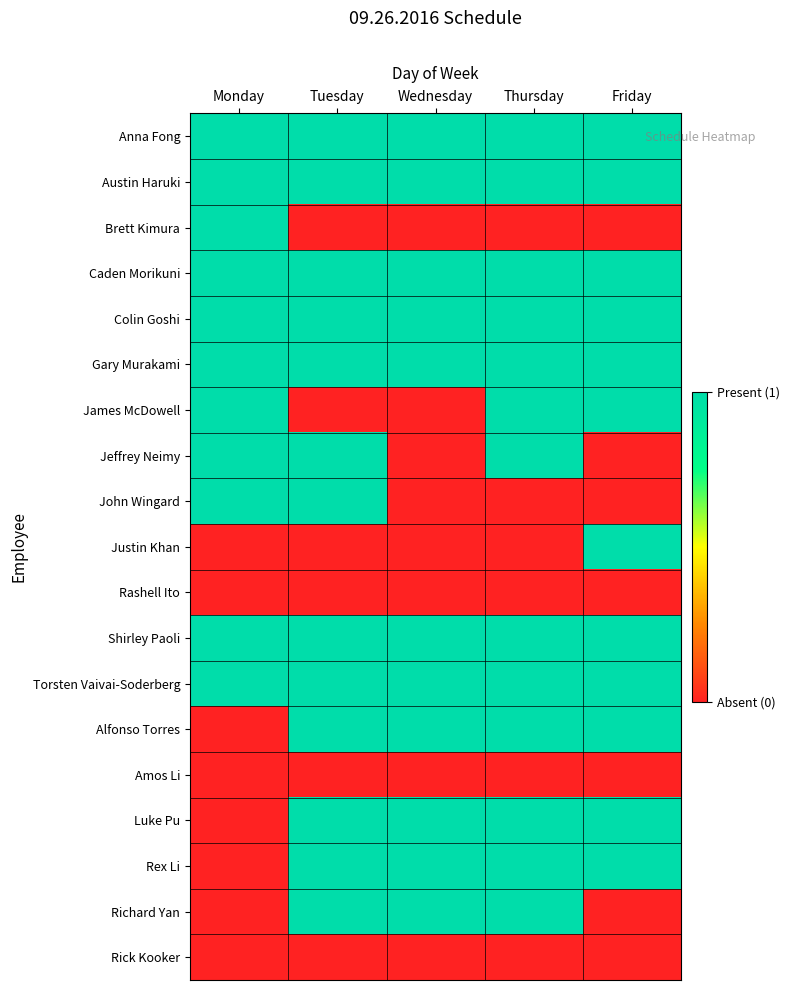

At Wednesday, list the series in order from largest to smallest.

Anna Fong, Austin Haruki, Caden Morikuni, Colin Goshi, Gary Murakami, Shirley Paoli, Torsten Vaivai-Soderberg, Alfonso Torres, Luke Pu, Rex Li, Richard Yan, Brett Kimura, James McDowell, Jeffrey Neimy, John Wingard, Justin Khan, Rashell Ito, Amos Li, Rick Kooker